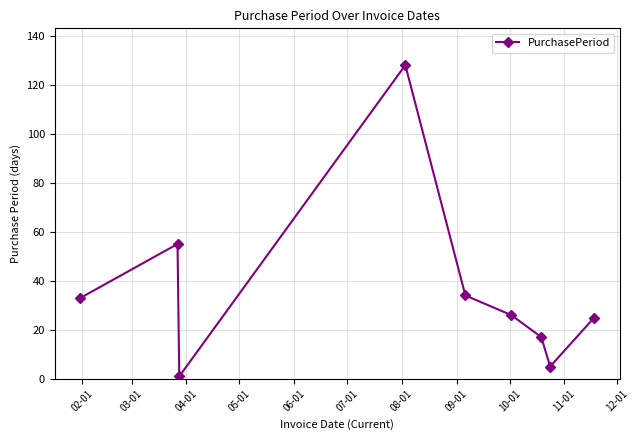

What is the value of the 9th point from the left?

25